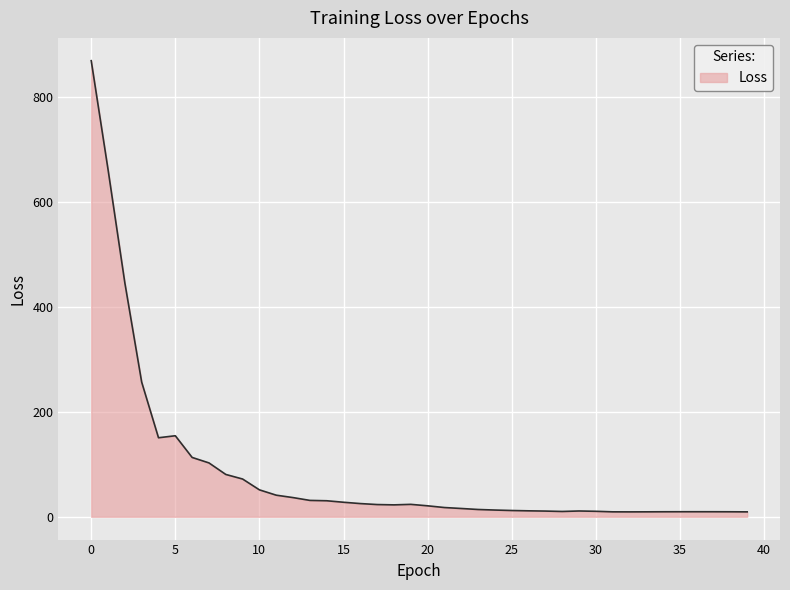

What is the sum of all values?

3448.4